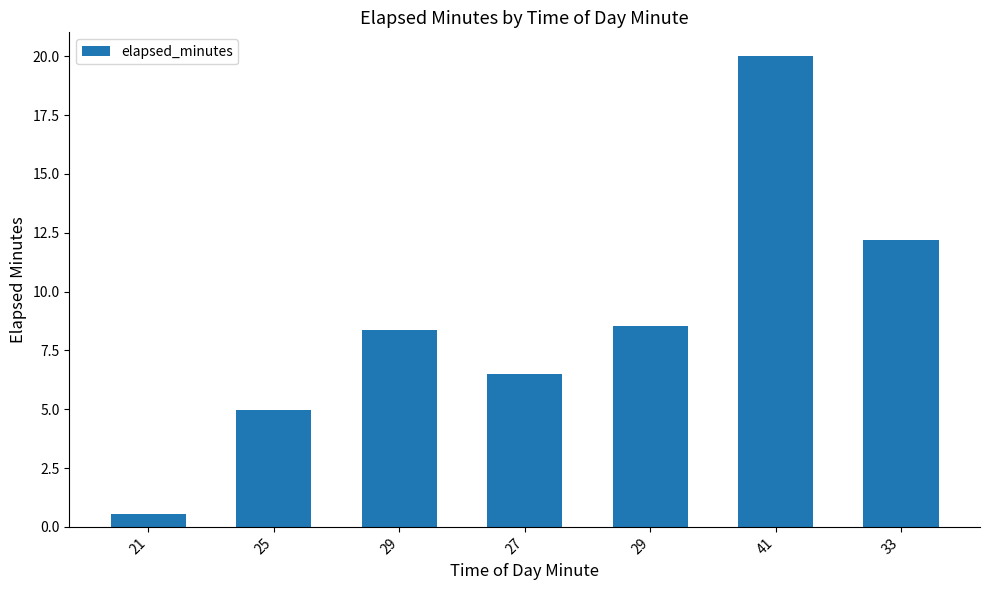

How many bars are there in total?

7